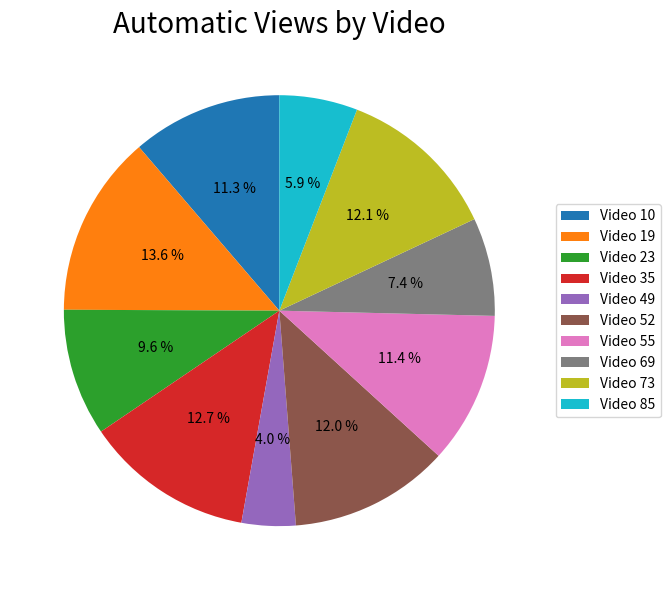

Which has a higher value, Video 10 or Video 19?

Video 19